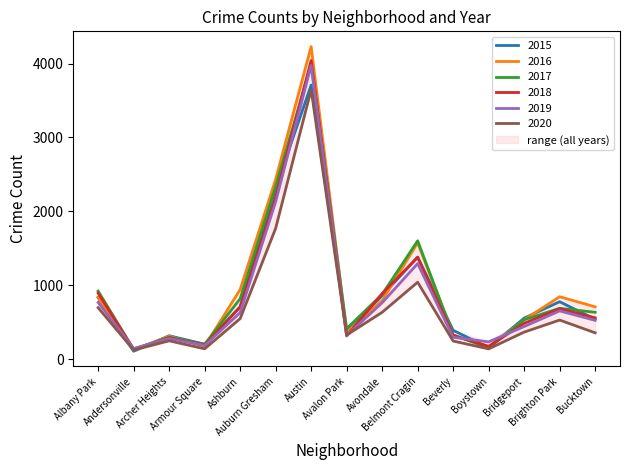

At which category does the chart reach its minimum across all series?

Andersonville